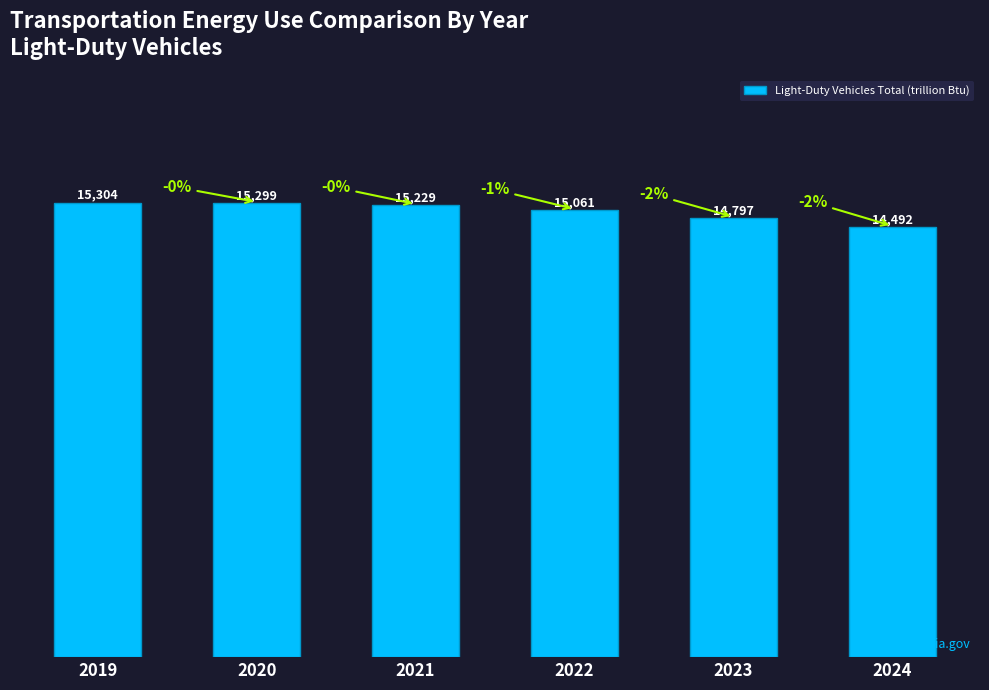

What is the value of the 6th bar from the left?

14491.7